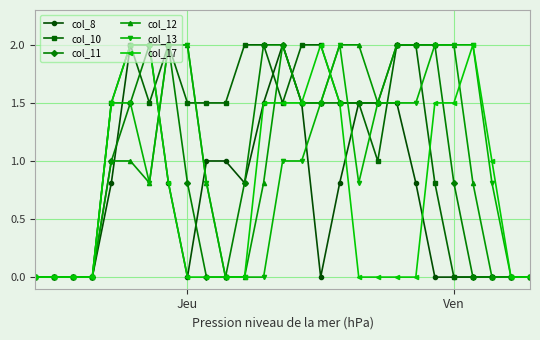

How many lines are shown in the chart?

6